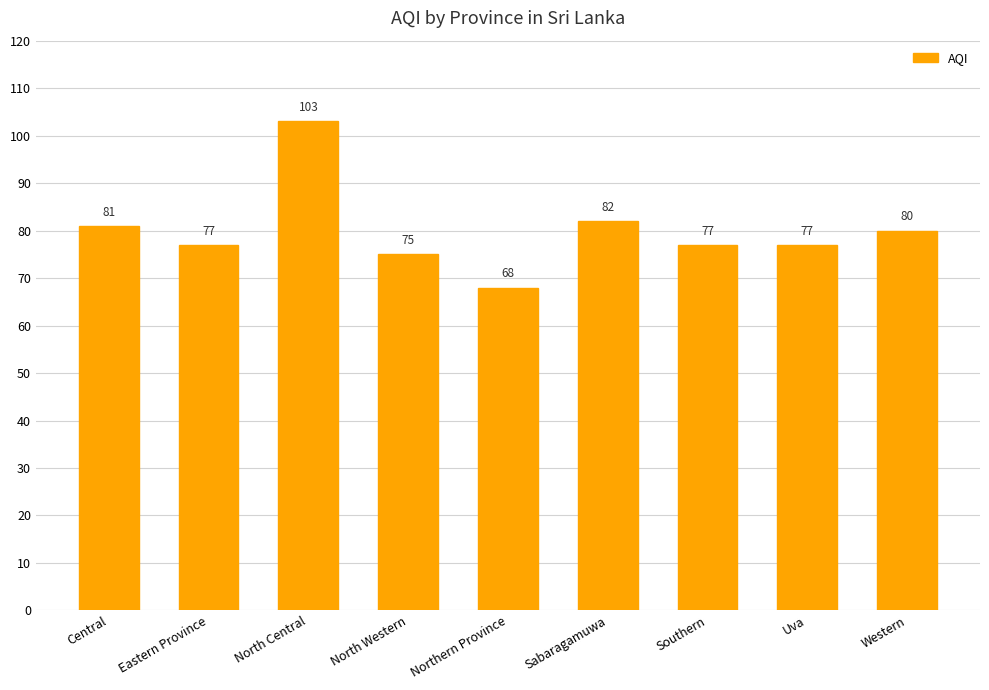

How many bars are there in total?

9